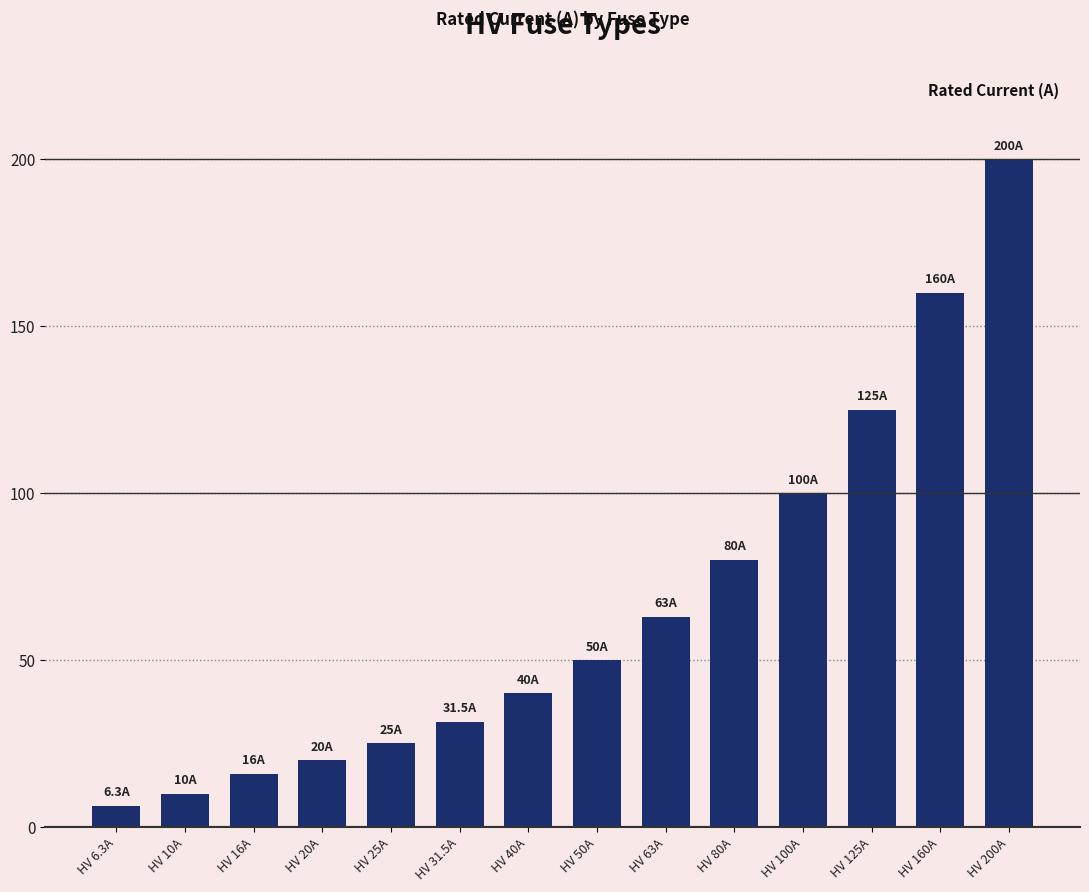

How many data points does each series have?

14